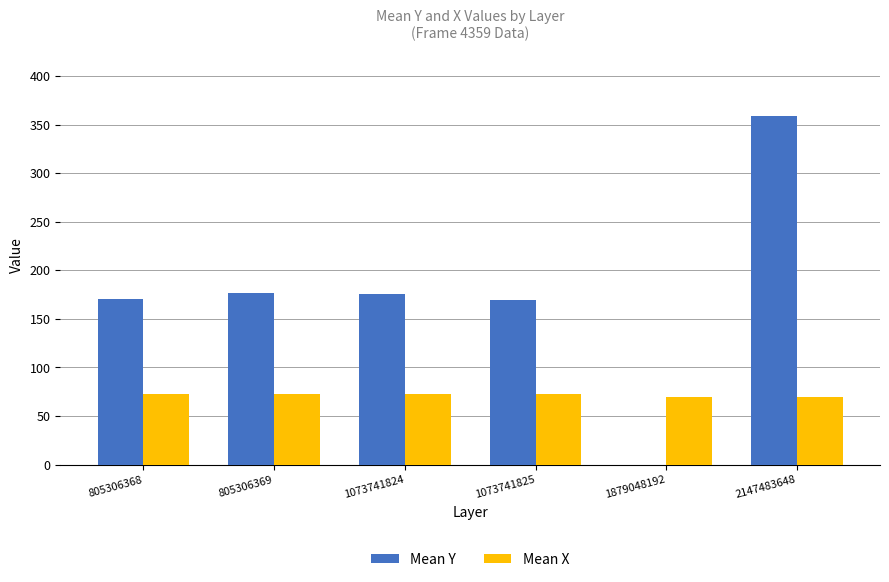

Is the value of Mean Y at 2147483648 greater than the value of Mean X at 805306368?

Yes